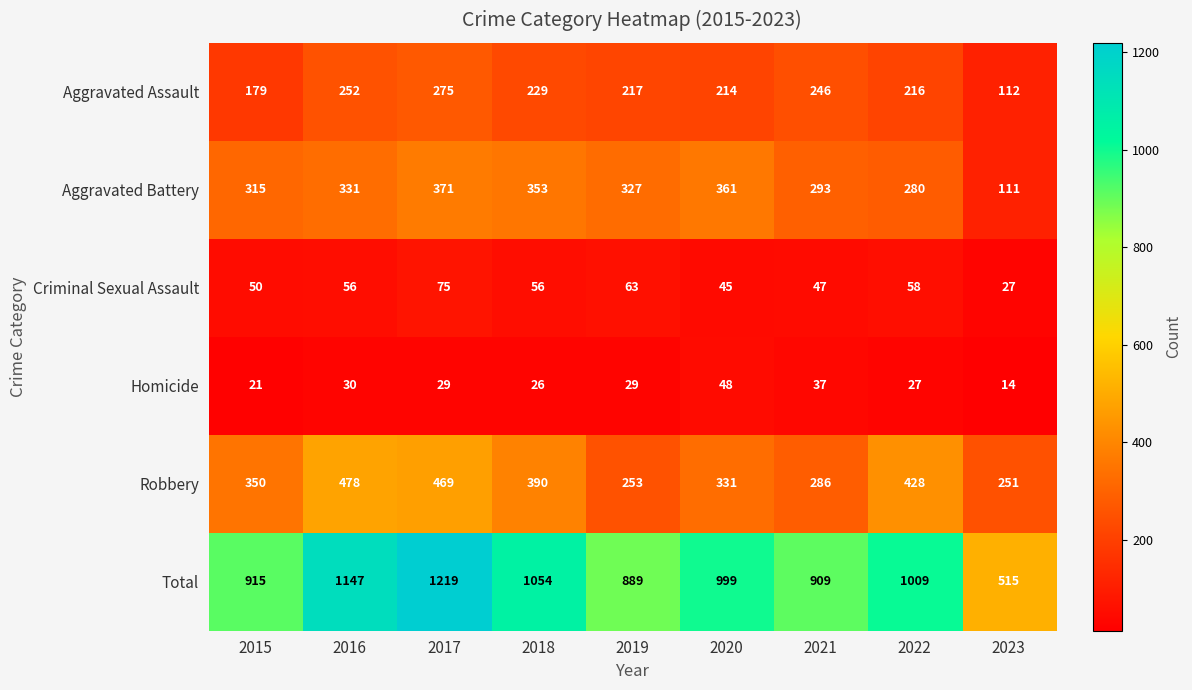

What is the difference between the maximum and minimum values in the Homicide series?

34